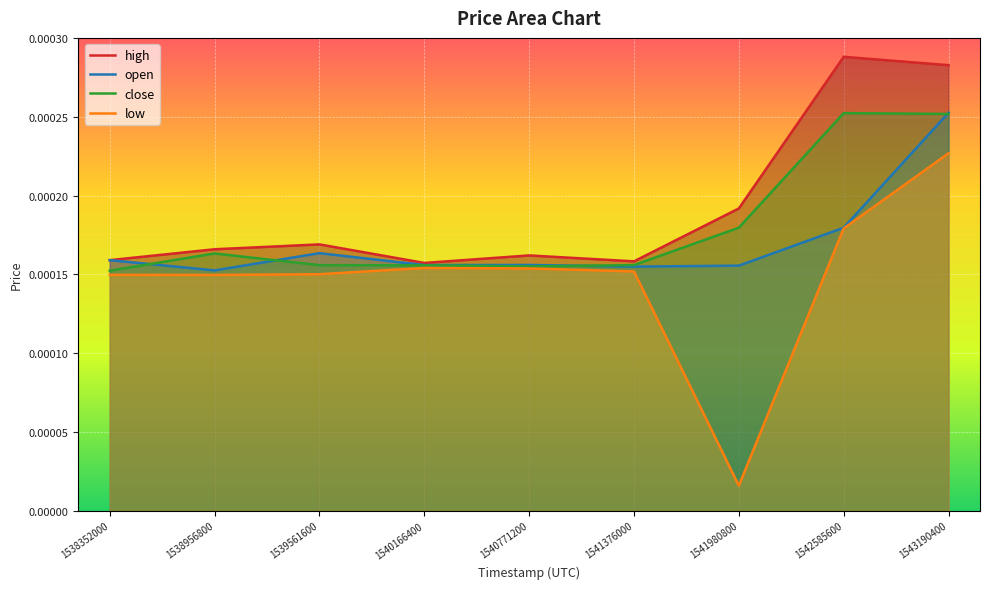

True or false: open and high intersect in this chart.

False